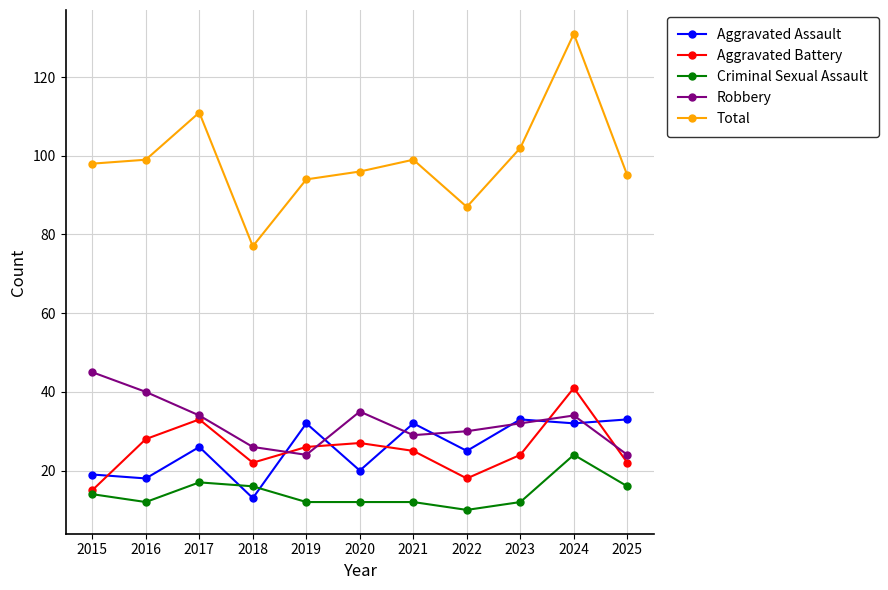

Which label corresponds to the smallest value in the chart?

2022